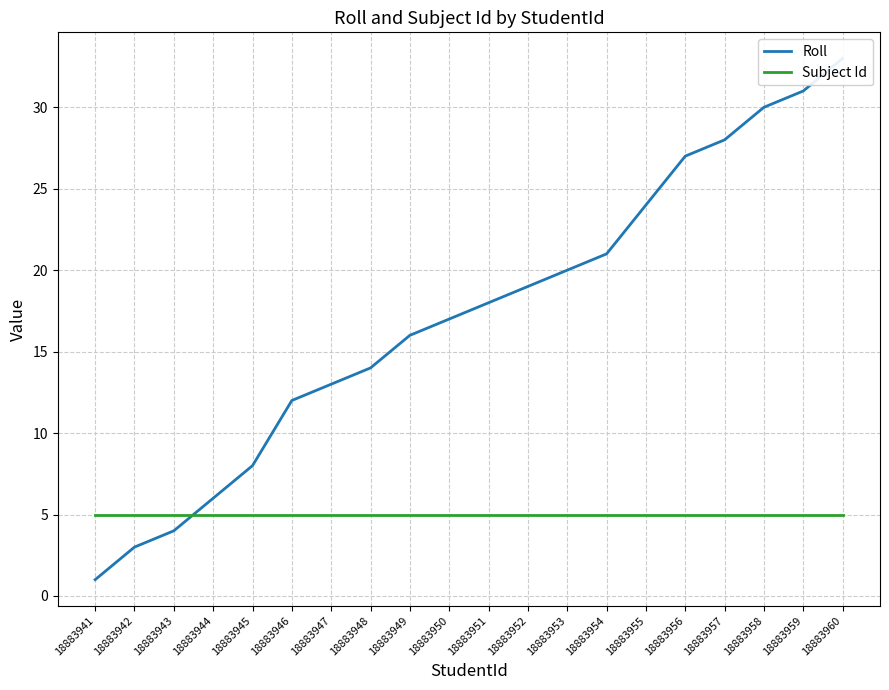

What value does the Subject Id series have at 18883944?

5